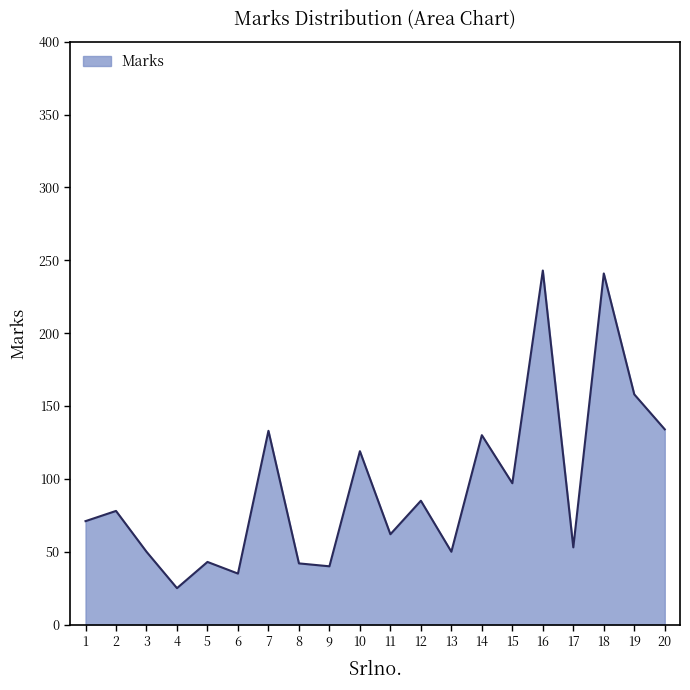

What is the change in value from 1 to 18?

+170